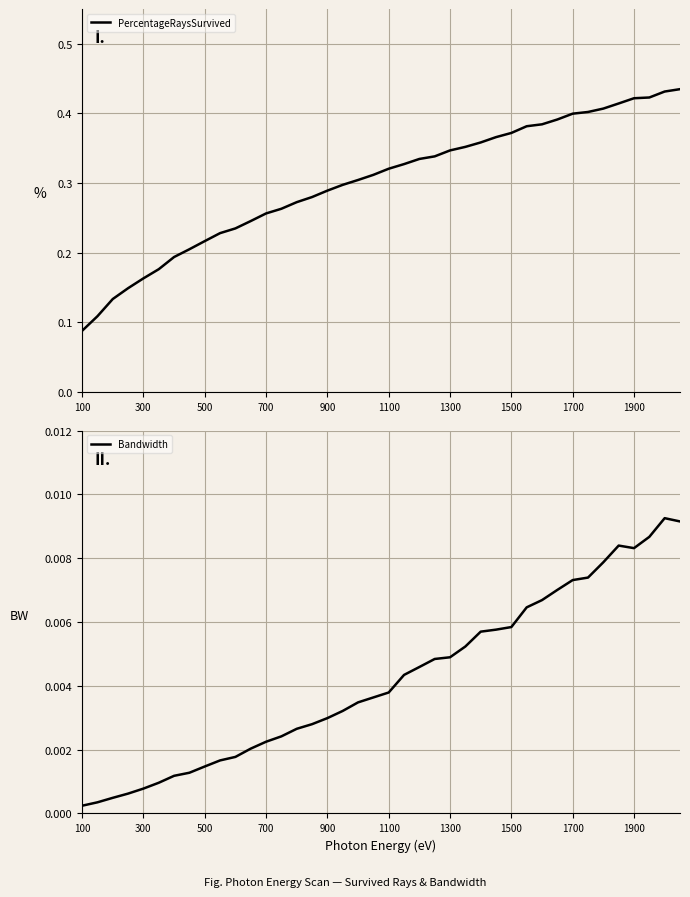

What is the difference between the second highest and second lowest values in the PercentageRaysSurvived series?

0.3